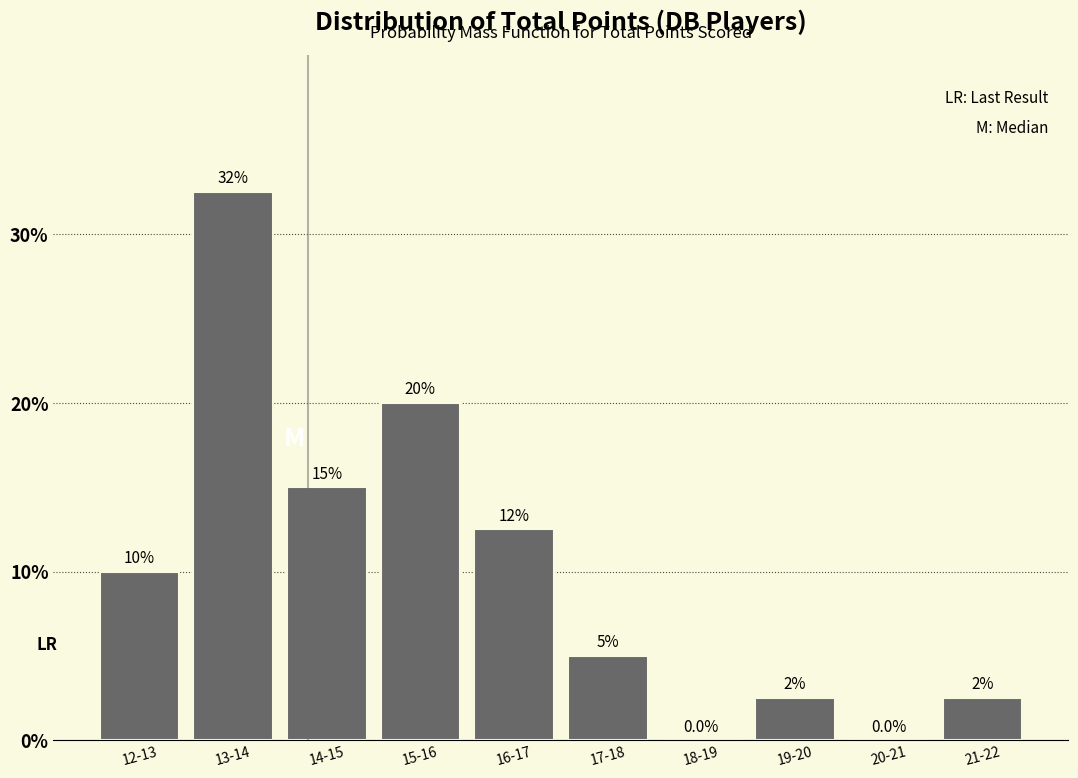

Reading left to right, extract all data points from this chart.

12-13=10.0	13-14=32.5	14-15=15.0	15-16=20.0	16-17=12.5	17-18=5.0	18-19=0.0	19-20=2.5	20-21=0.0	21-22=2.5